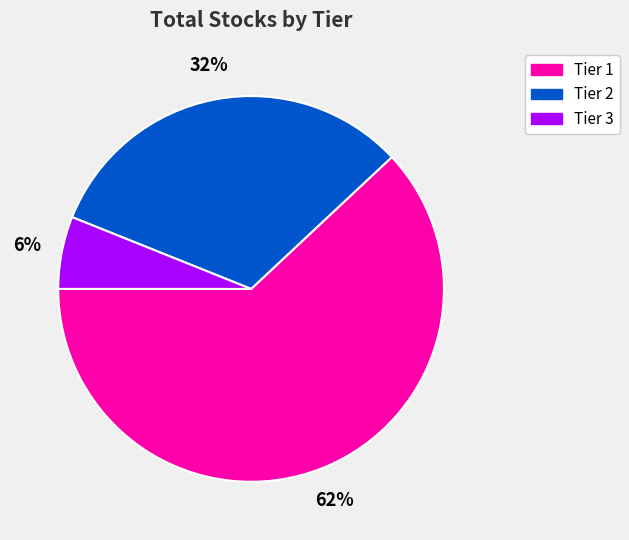

Count the number of slices in the pie.

3